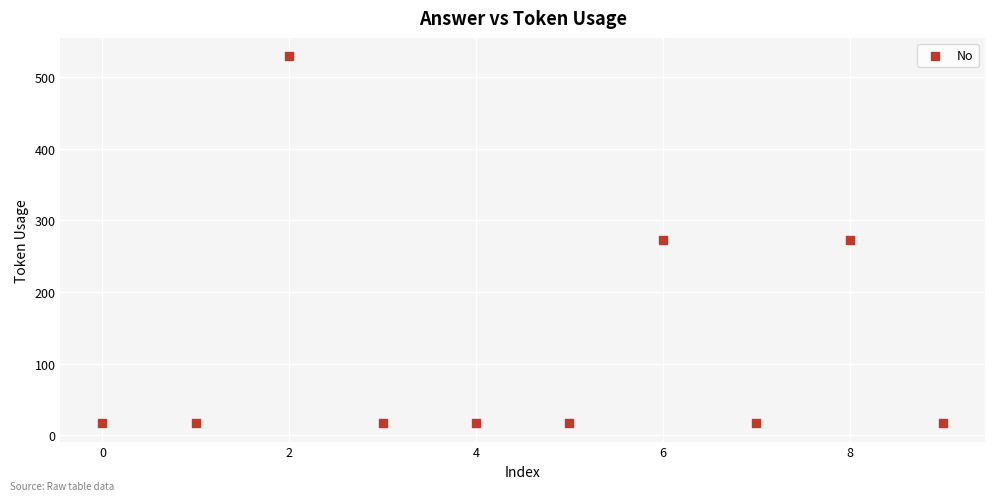

What is the average Y value?

119